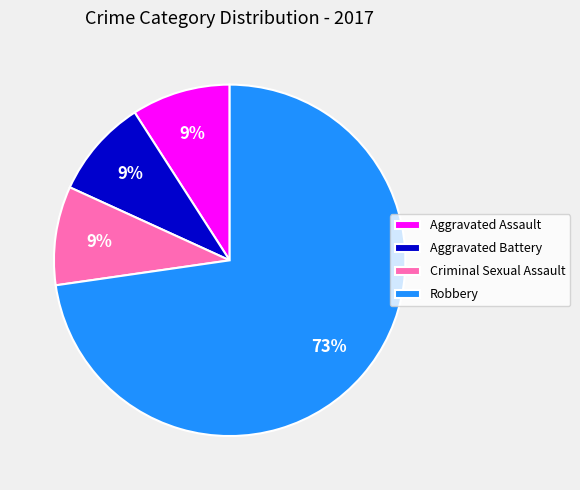

What is the largest slice in the pie chart?

Robbery